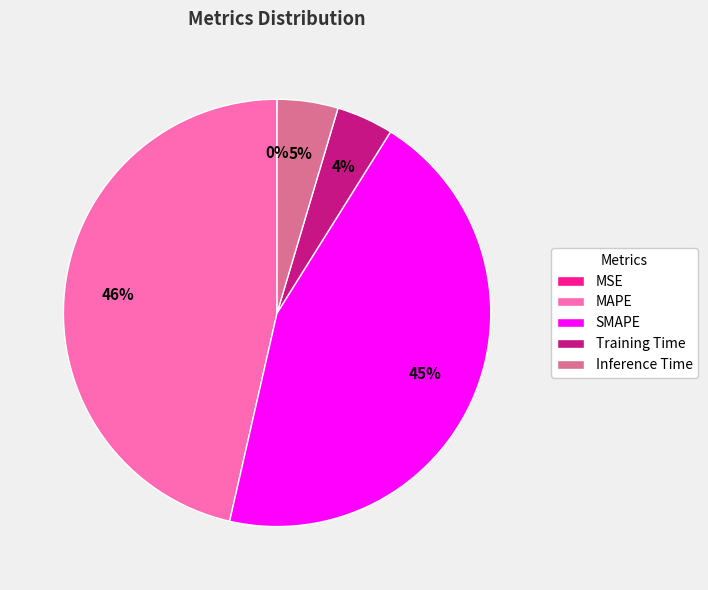

To the nearest percent, what is the difference between the largest and smallest slice percentages?

46%